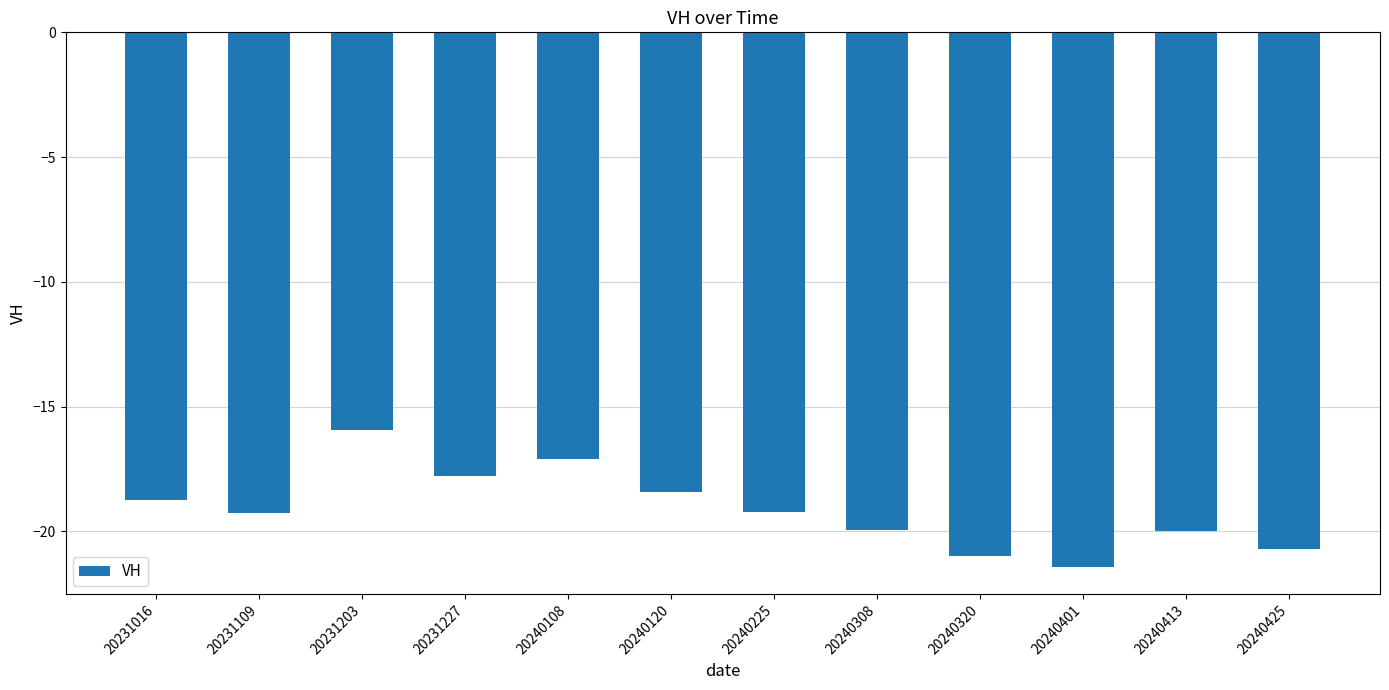

Which has a higher value, 20231016 or 20231109?

20231016